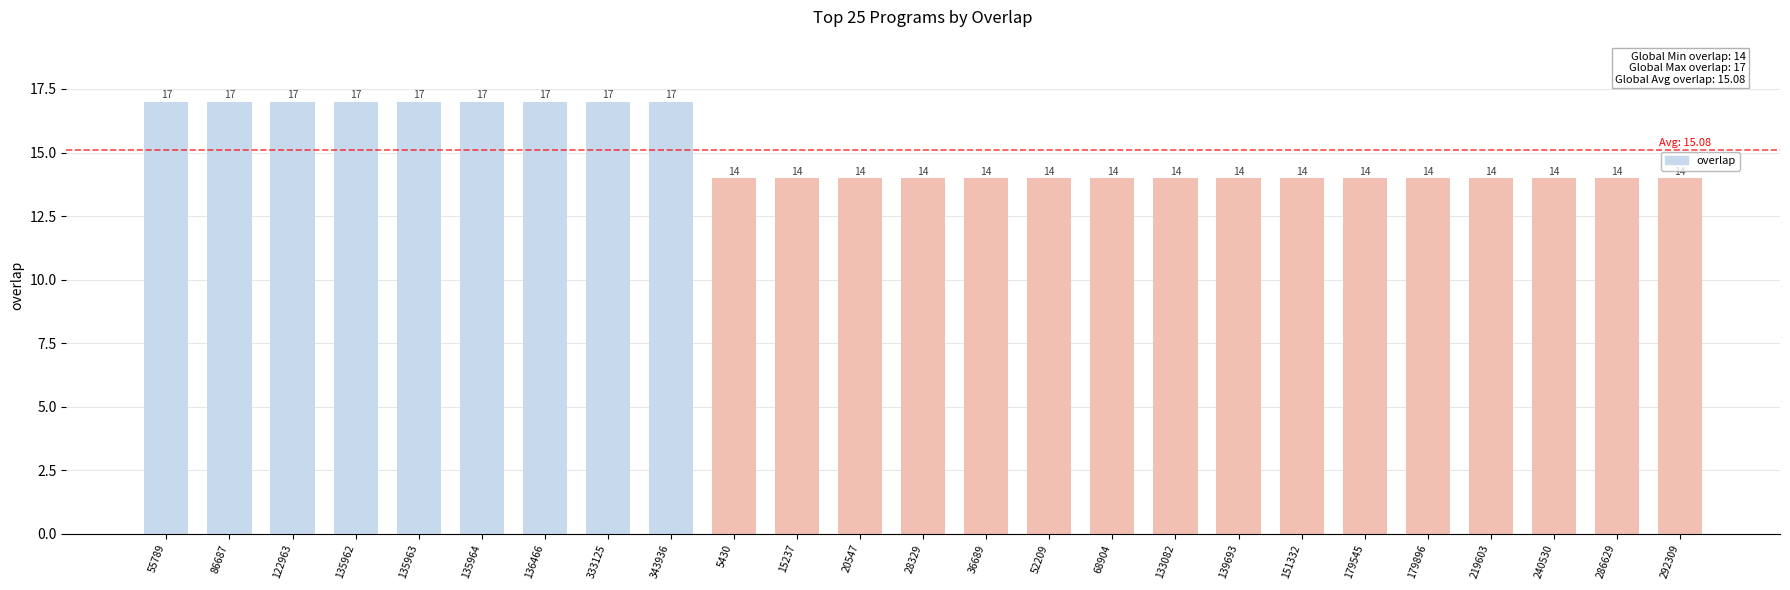

True or false: the data shows 14 at 20547.

True